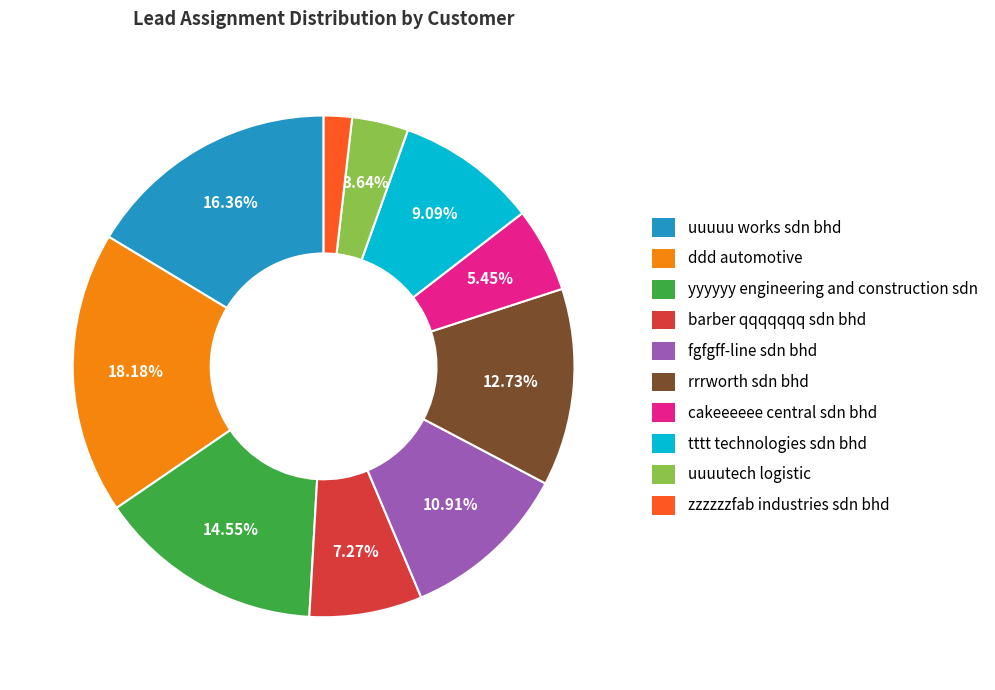

To the nearest percent, what is the average slice percentage?

10%